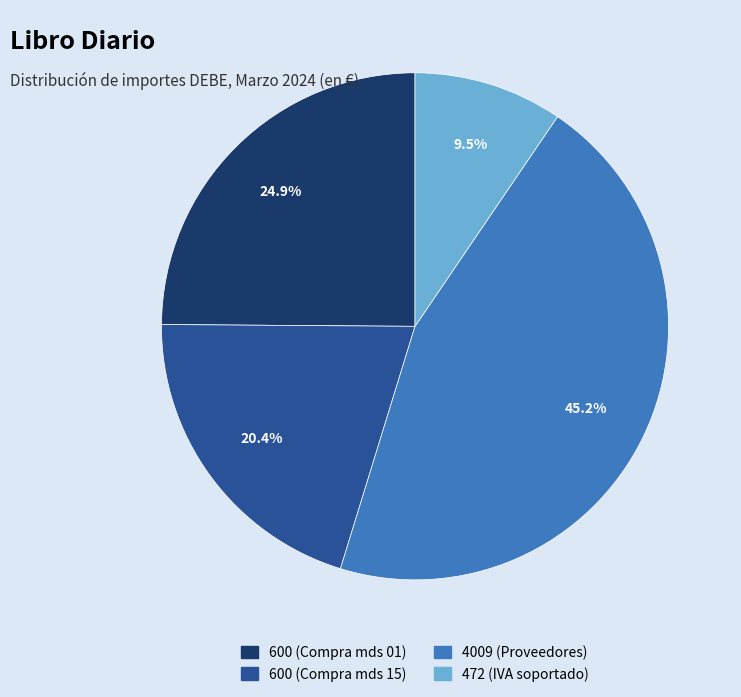

The 4009 (Proveedores) slice represents 31% of the pie. True or false?

False